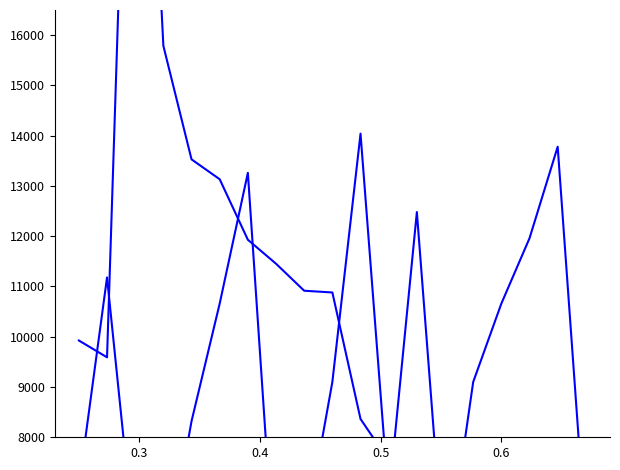

True or false: edad and Cantidad cobrada al cliente intersect in this chart.

False